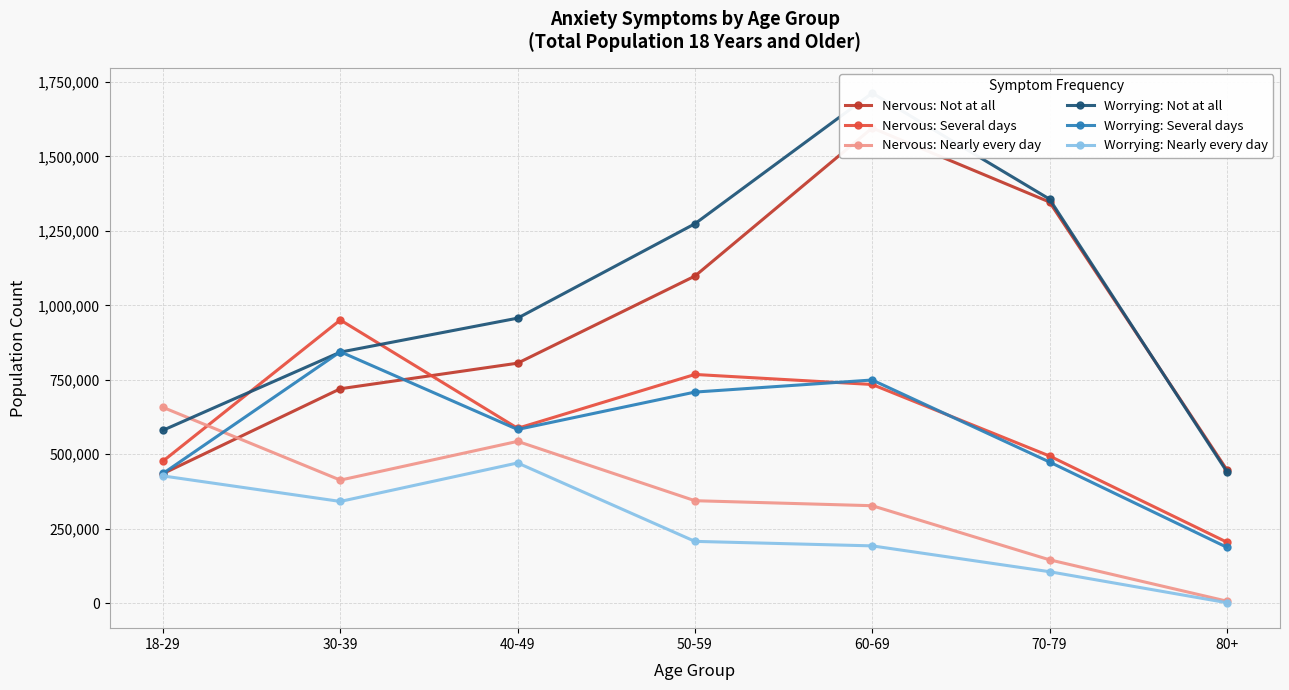

What is the total value across all series at 40-49?

3947818